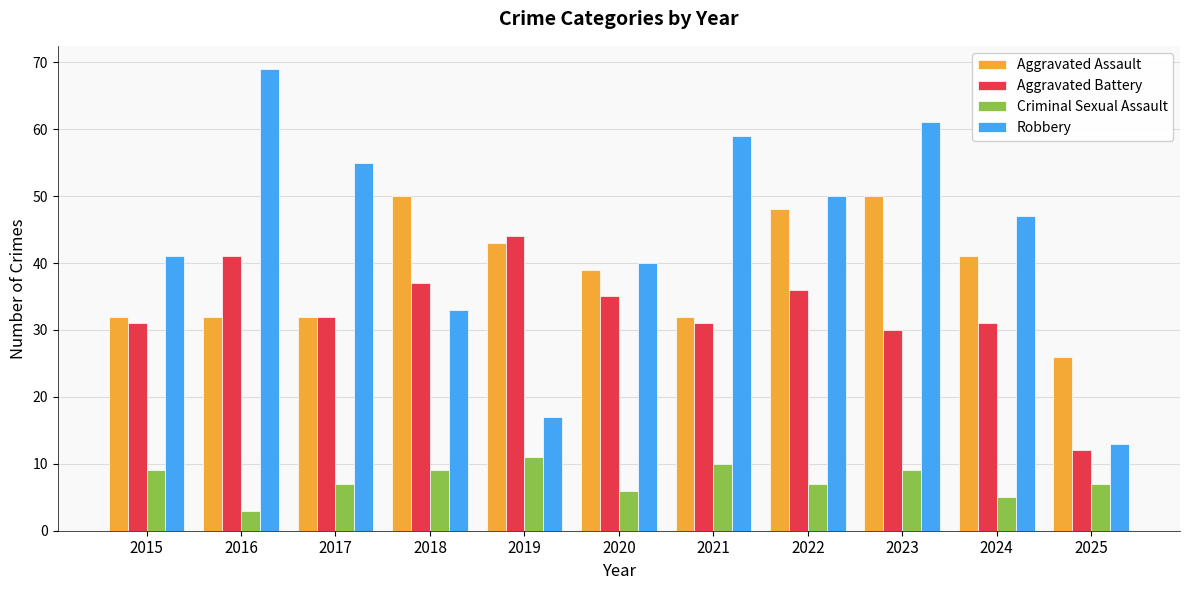

What is the value of the Aggravated Battery bar at the 6th from the left?

35